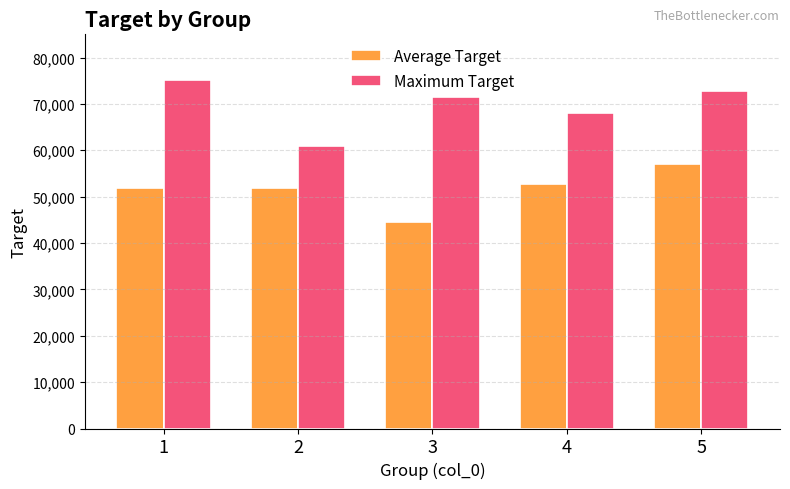

How many groups of bars are there?

5